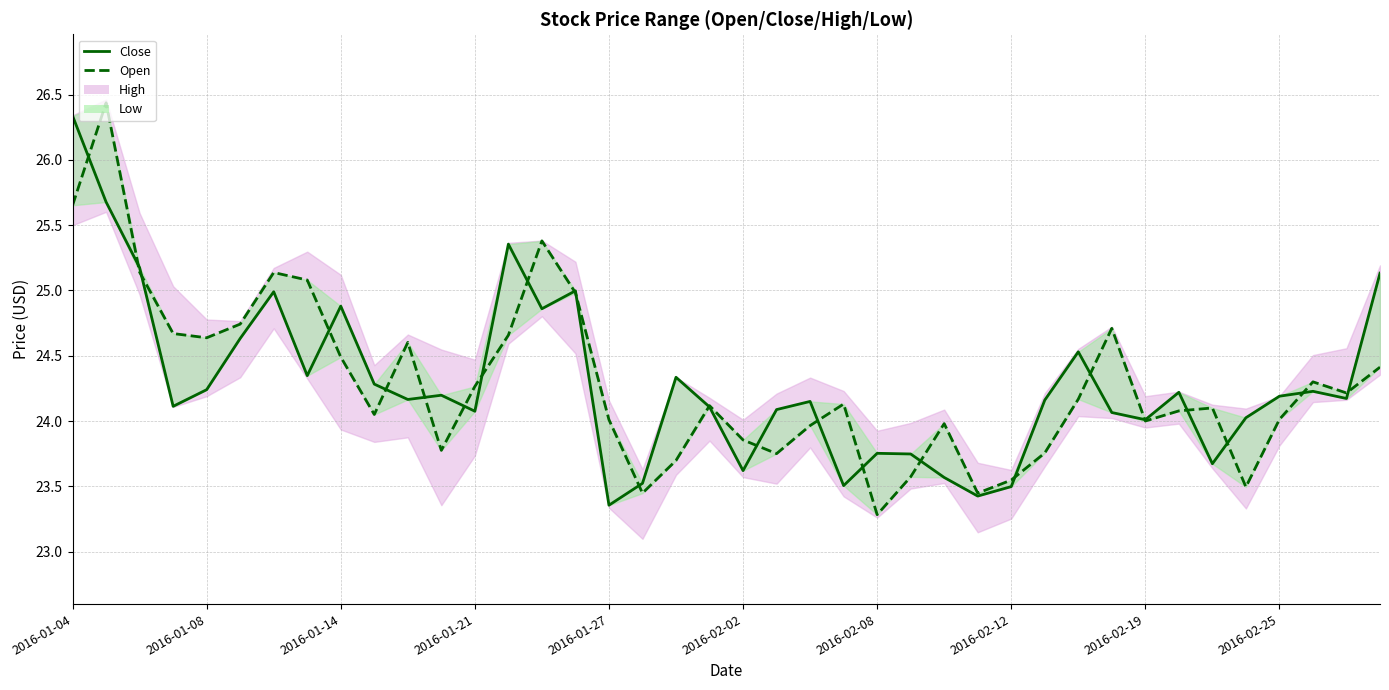

How many intersections are there between Open and Close?

24